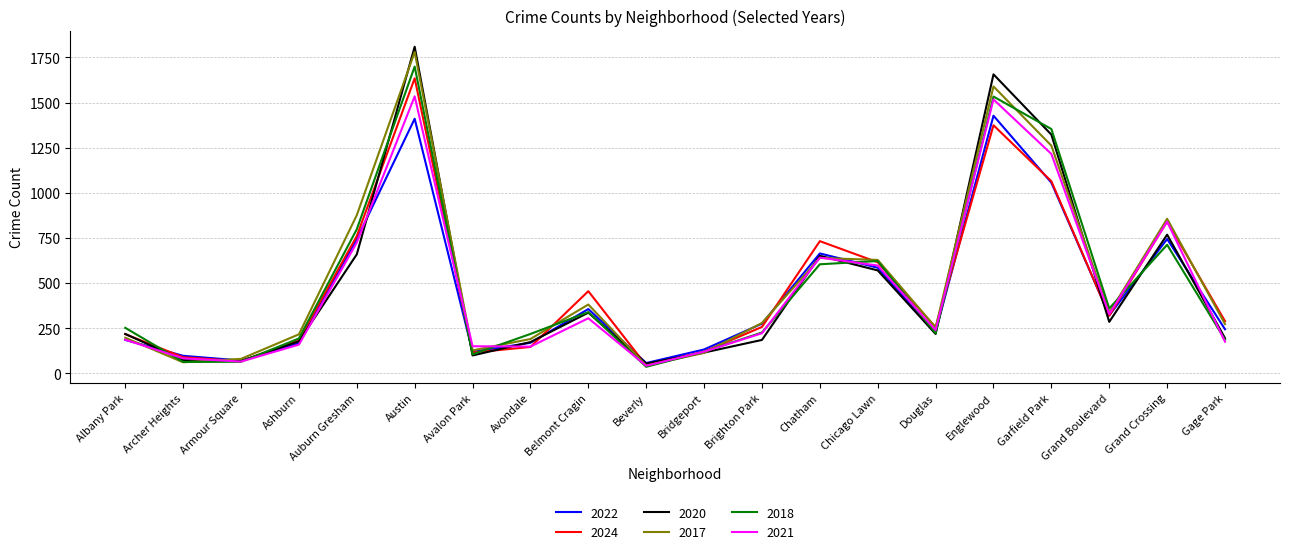

True or false: 2018 has a value of 810 at Chatham.

False